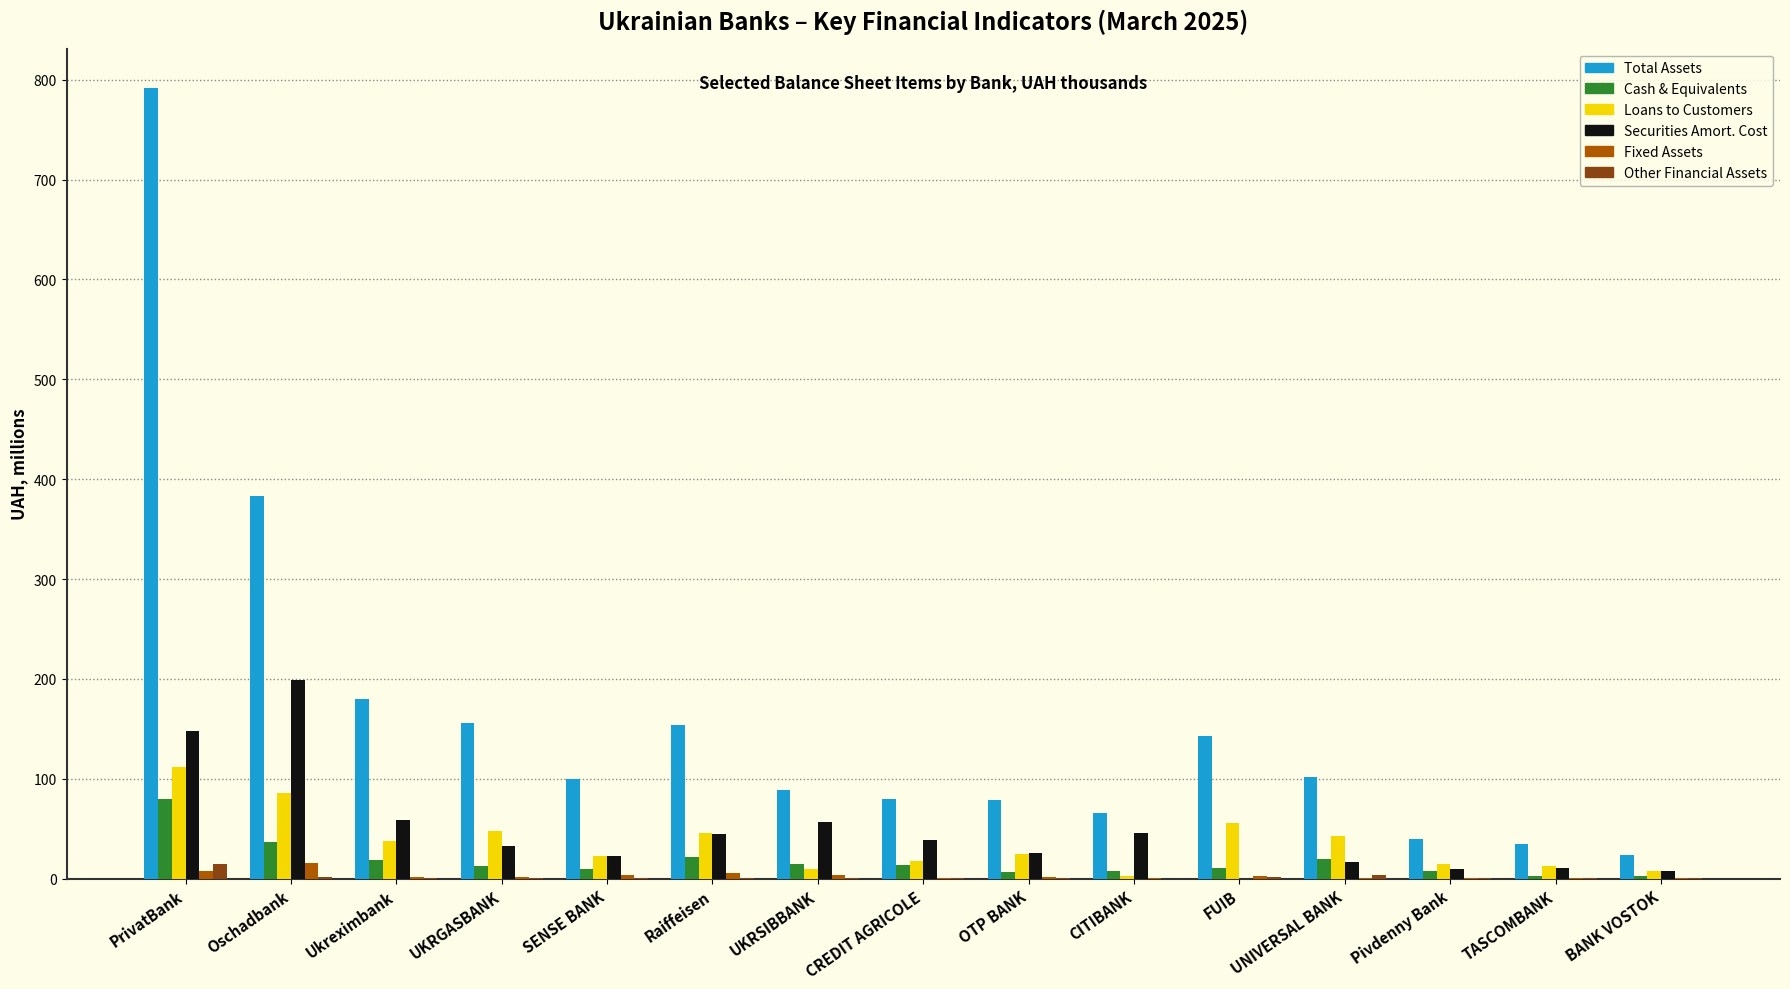

How many groups of bars are there?

15